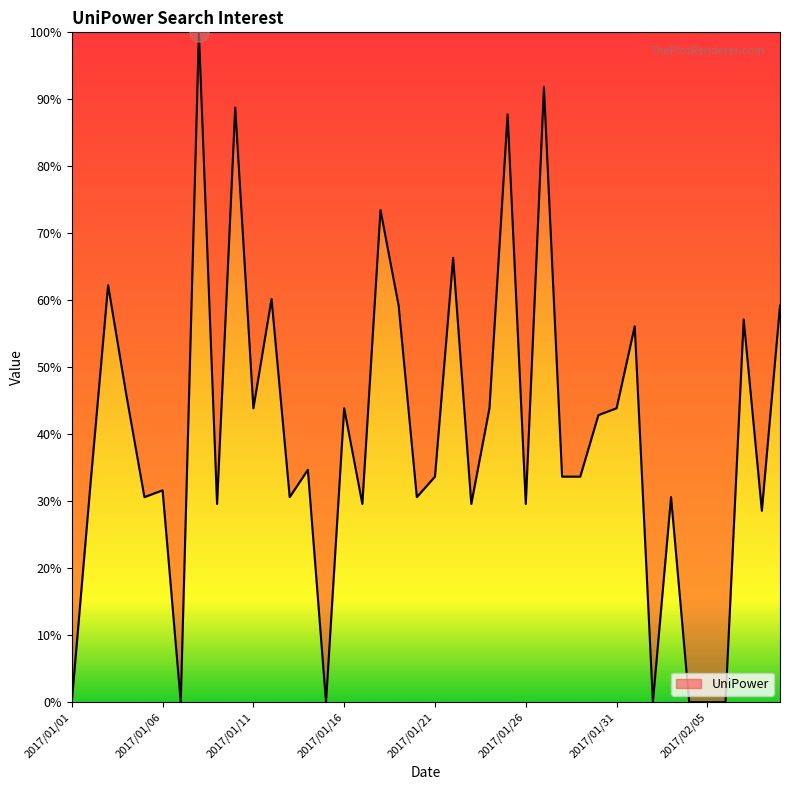

What is the maximum value shown in the chart?

100.0